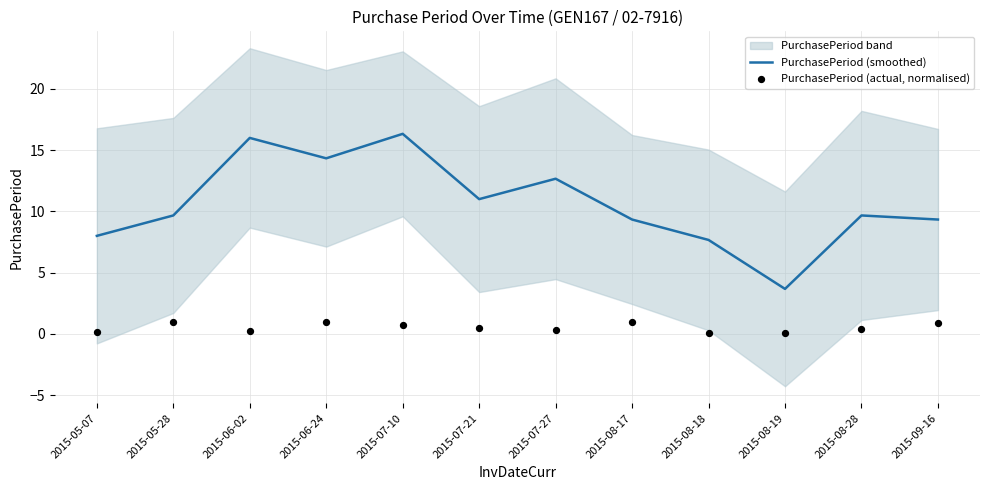

Which series has the largest total across all categories?

PurchasePeriod (smoothed)